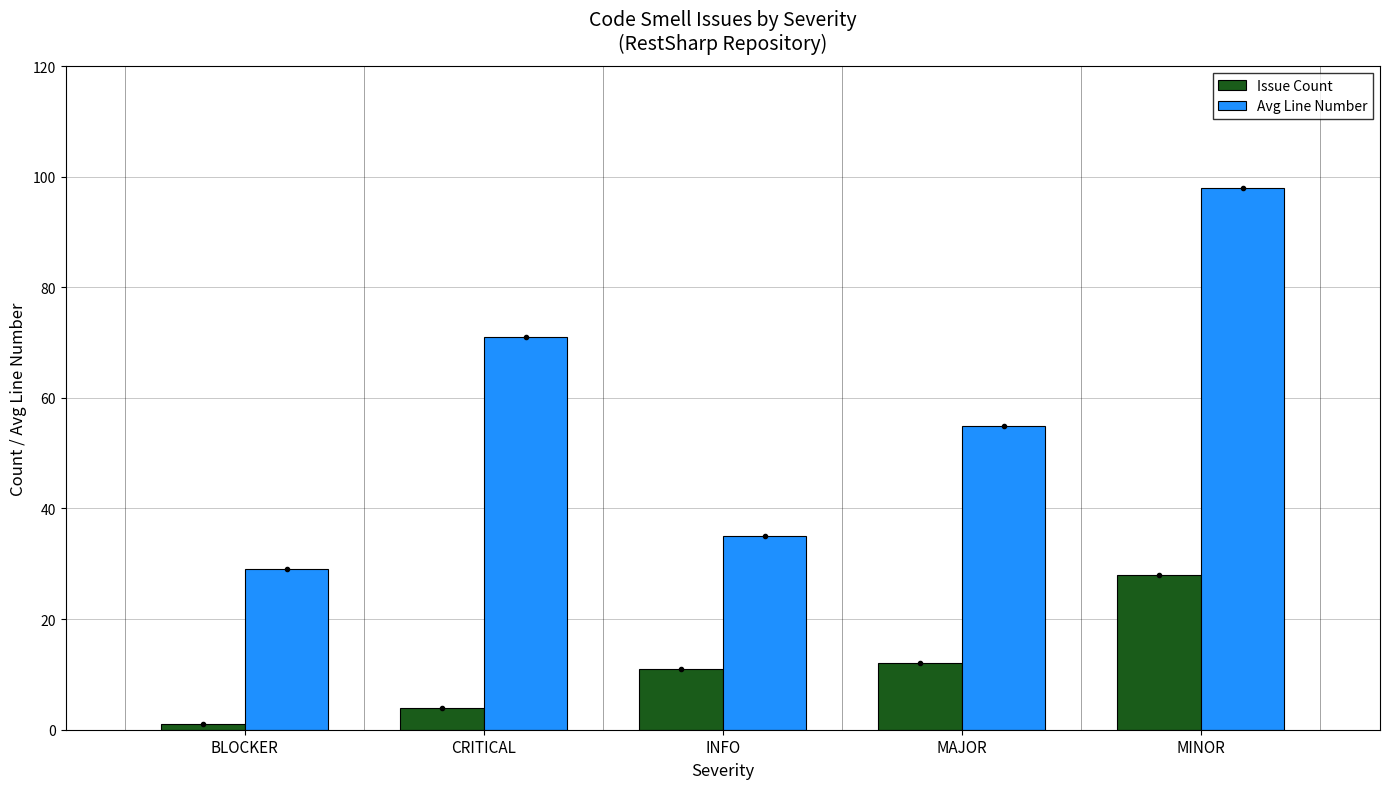

What value does the Avg Line Number series have at INFO?

35